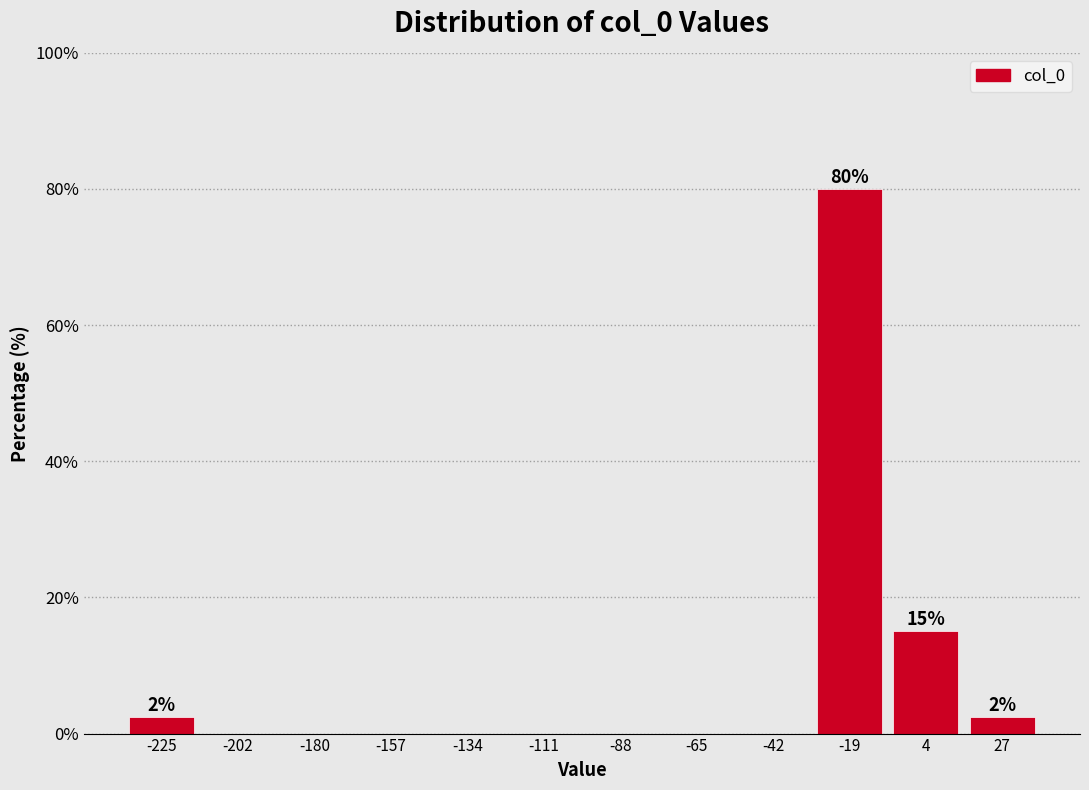

Reading right to left, what are all the values shown in this chart?

27=2.5	4=15.0	-19=80.0	-42=0.0	-65=0.0	-88=0.0	-111=0.0	-134=0.0	-157=0.0	-180=0.0	-202=0.0	-225=2.5